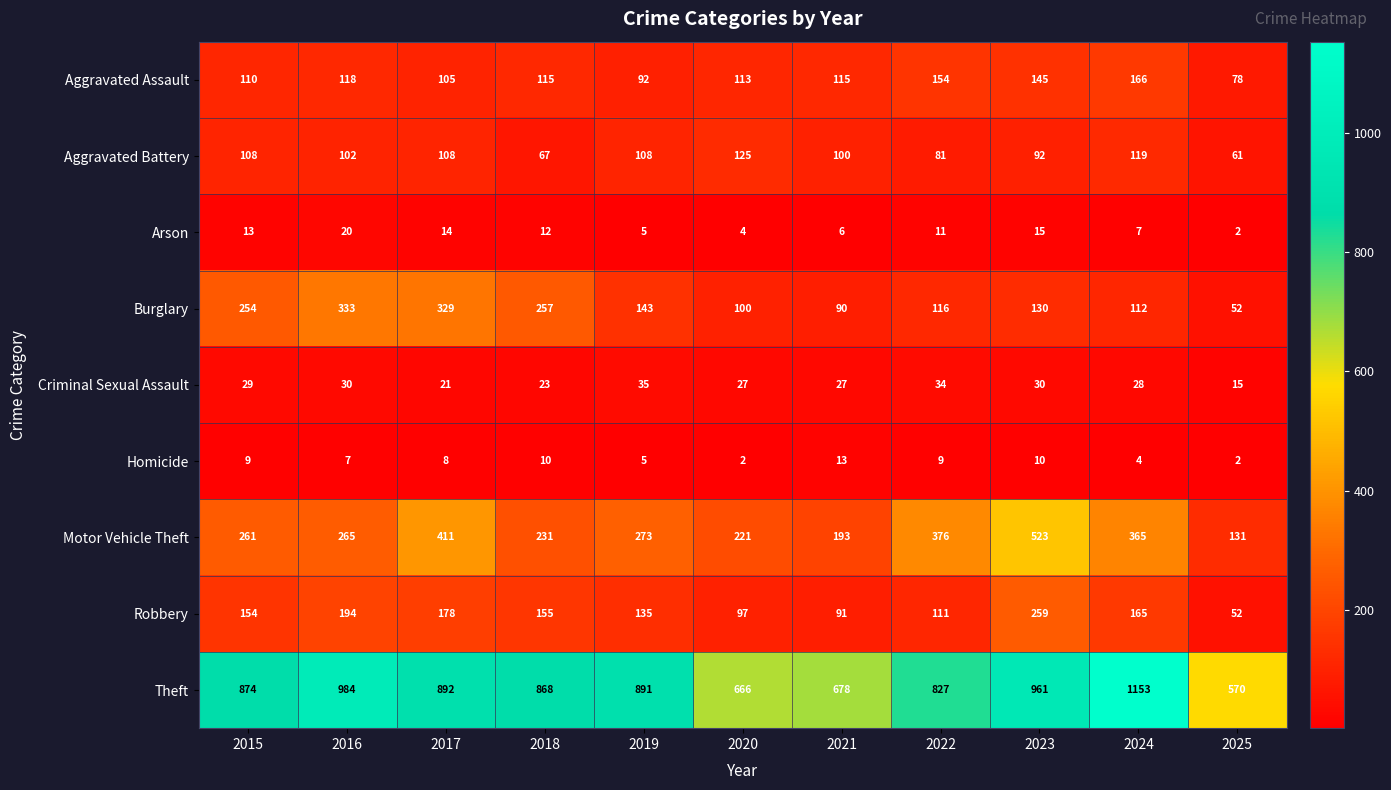

Which series has the largest range (max minus min)?

Theft